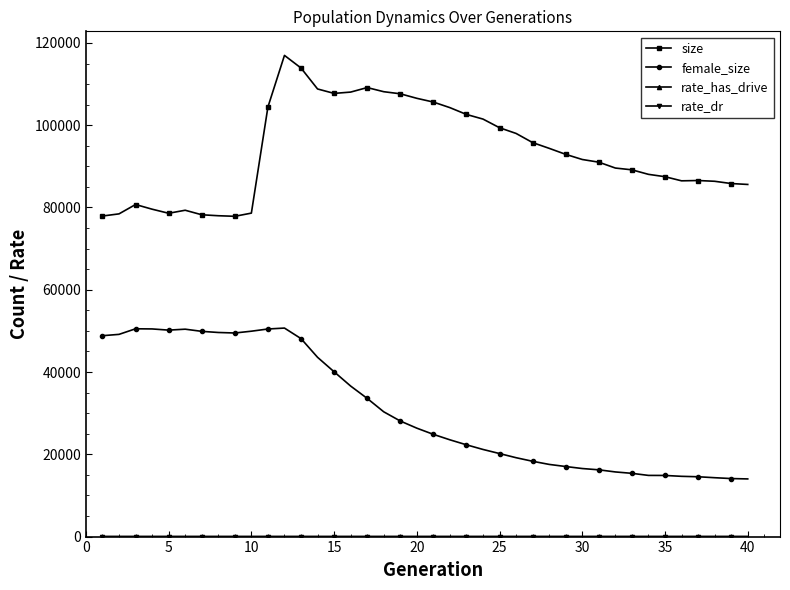

True or false: female_size has more than 0 points higher than both neighbors.

True